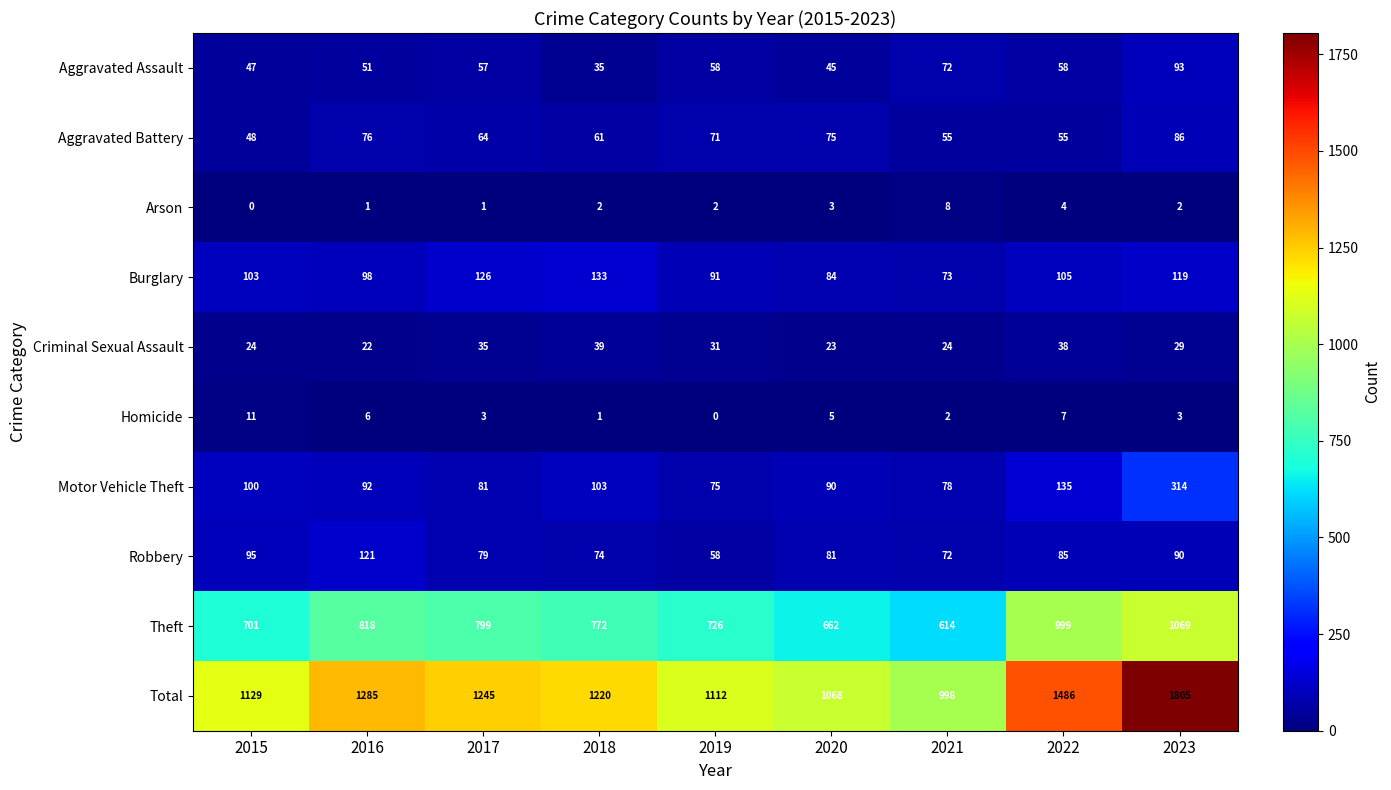

What is the difference between the Burglary values at 2021 and 2018?

60